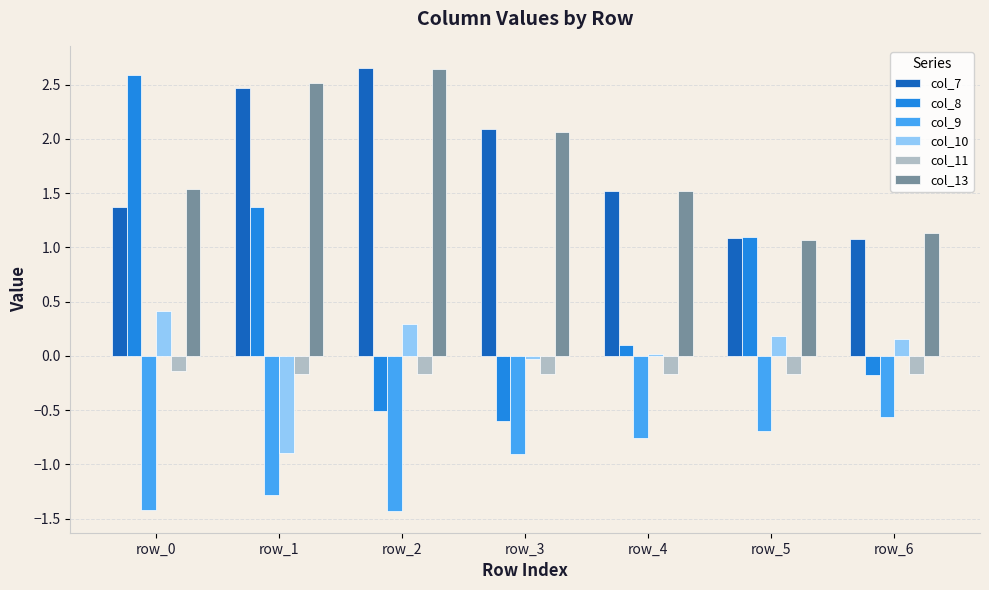

What is the total value across all series at row_6?

1.5